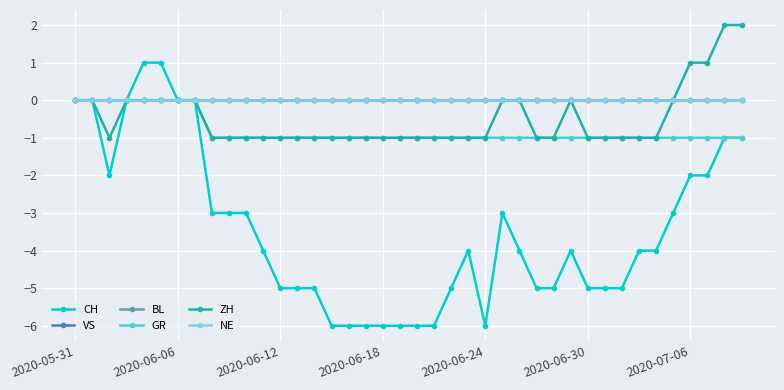

How many lines are shown in the chart?

6